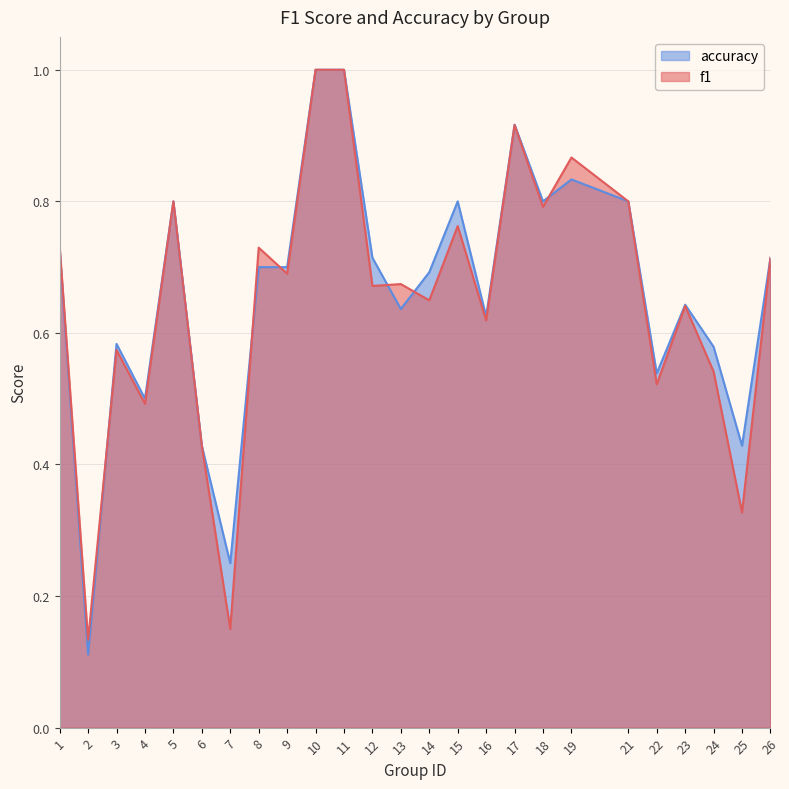

True or false: f1 has a value of 0.7 at 9.

True